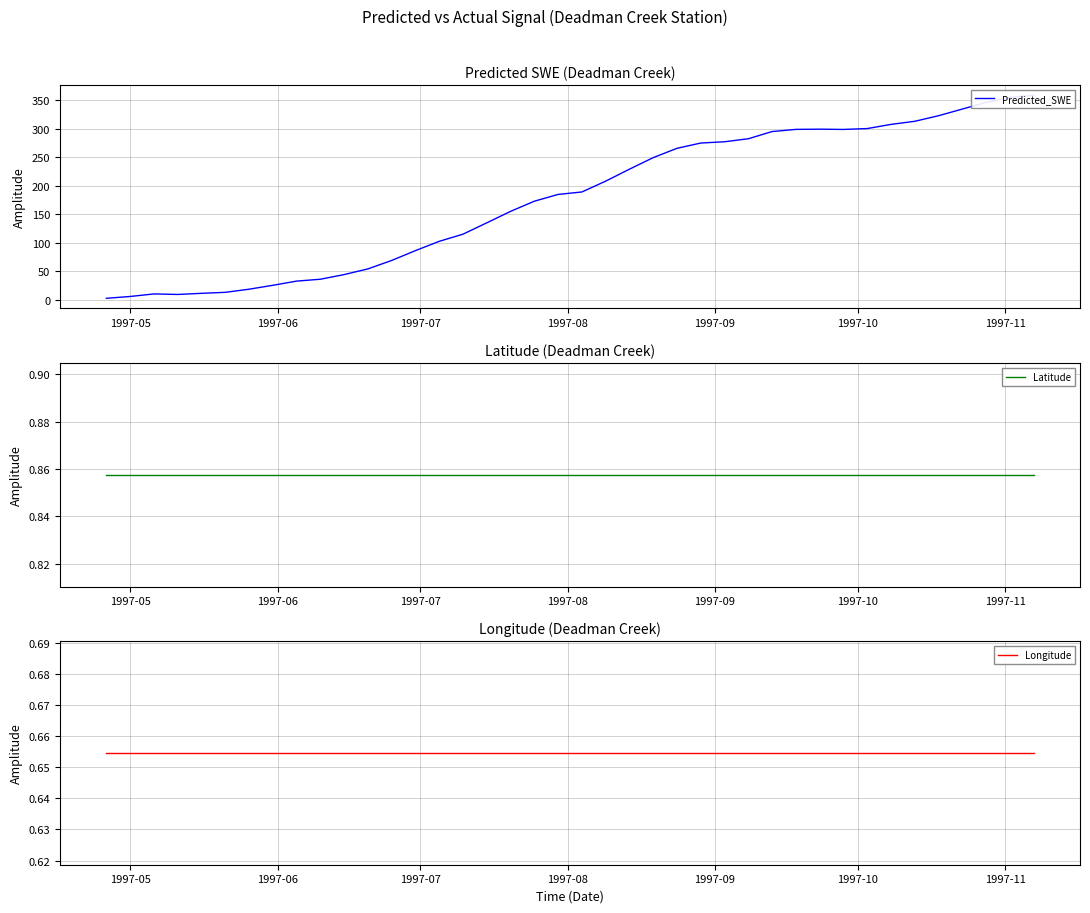

Which series has the largest total across all categories?

Predicted_SWE